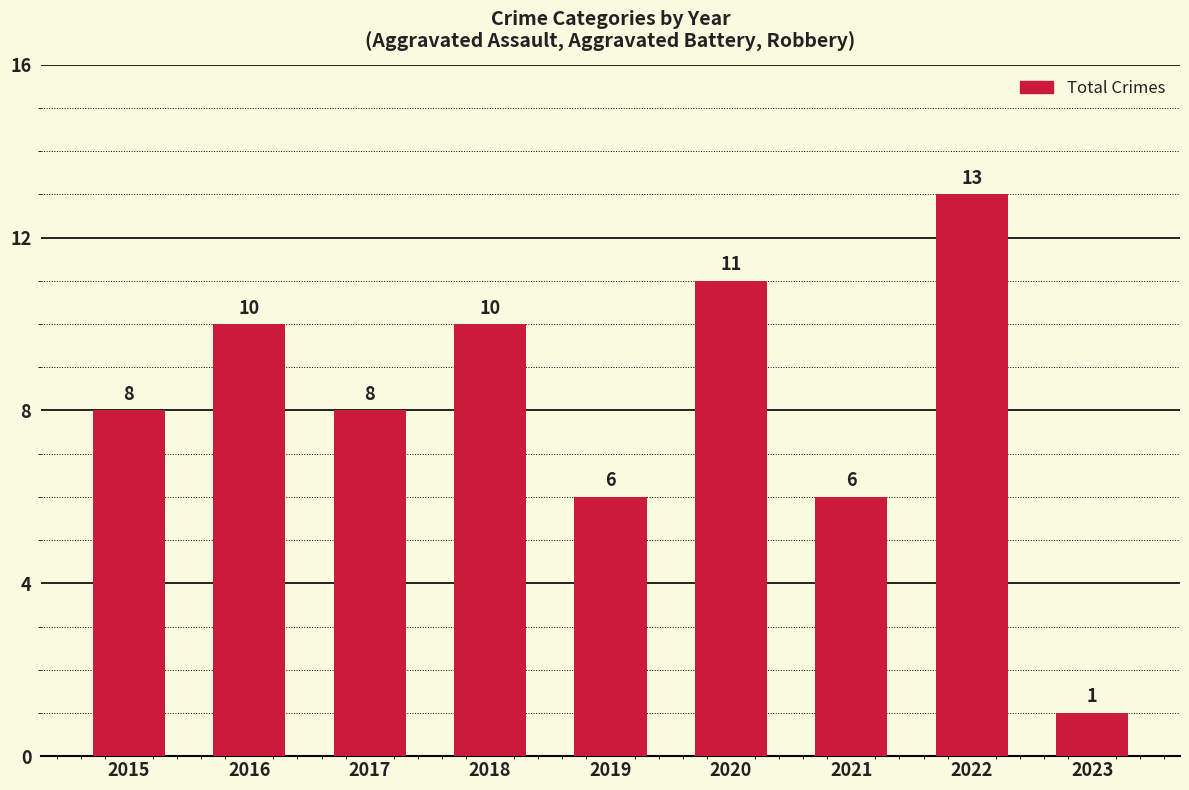

What is the sum of all values?

73